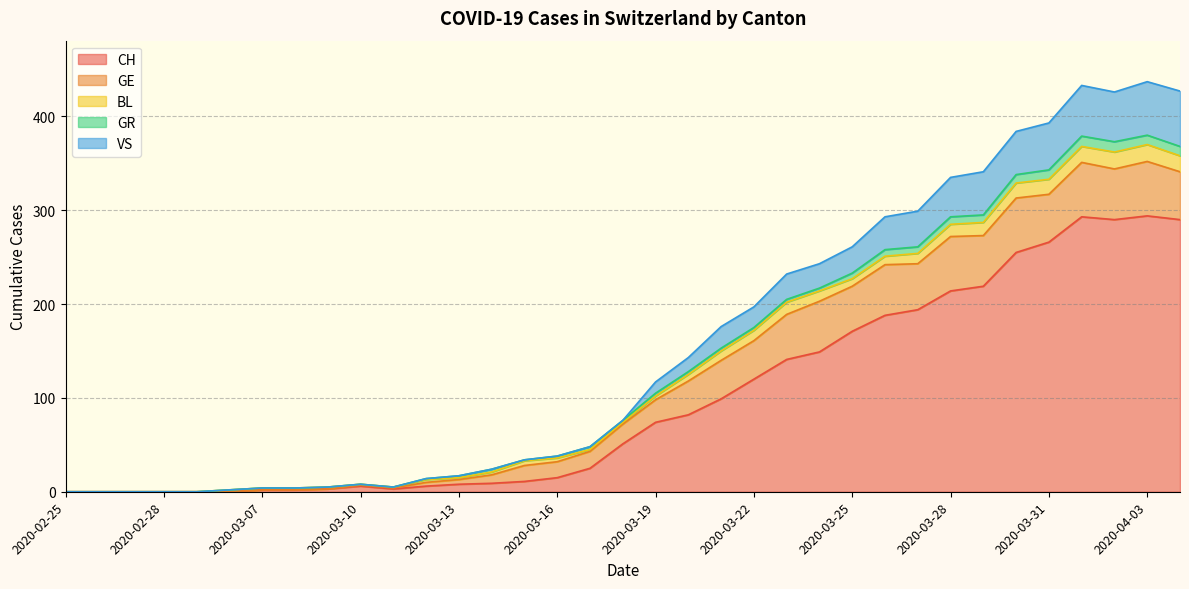

True or false: GE and VS cross at least once.

True